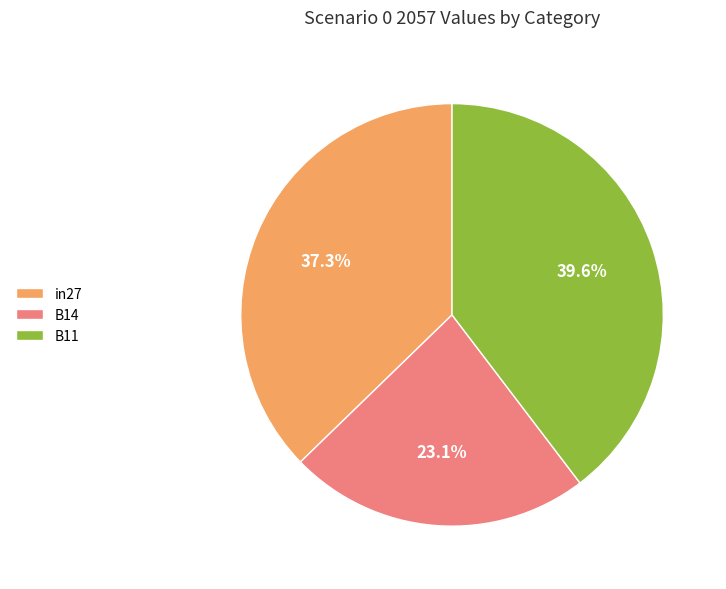

Between in27 and B11, which is larger?

B11